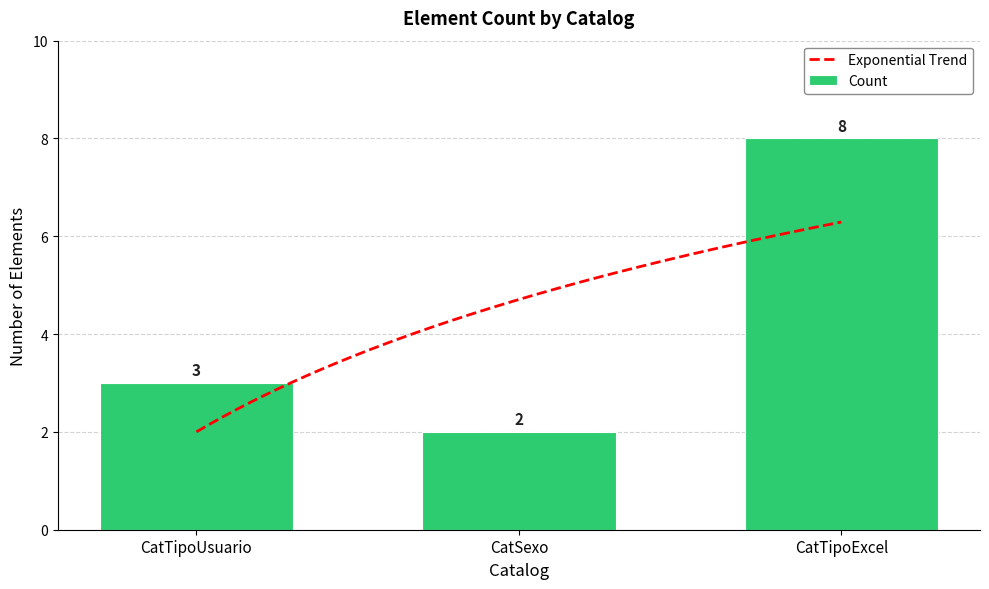

Where is the data nearest to the value 5?

CatTipoUsuario